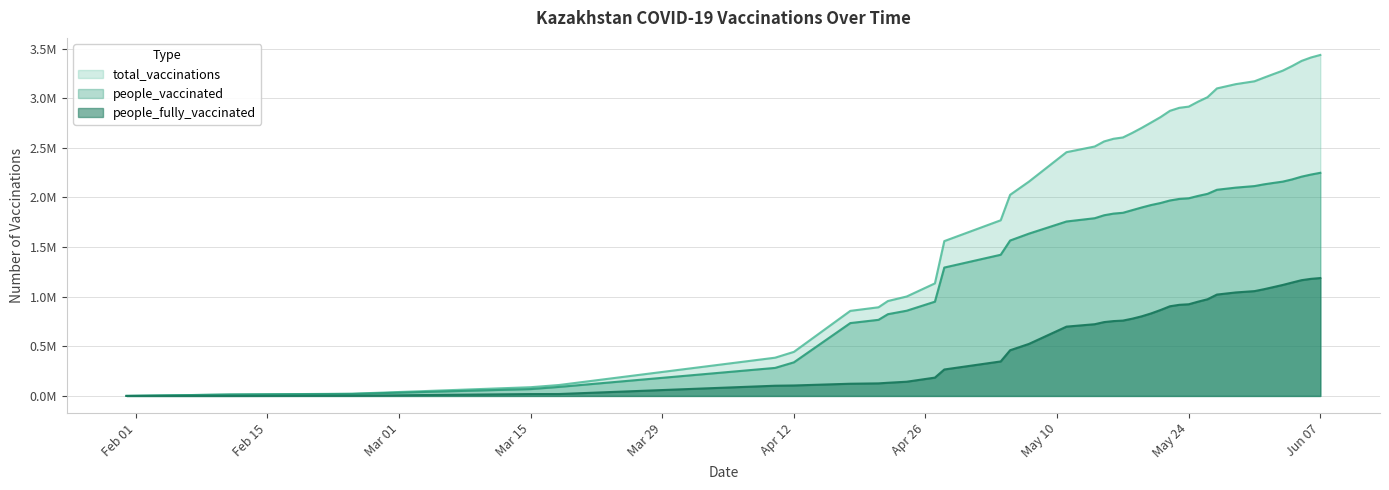

The people_vaccinated series shows 2.1 at 2021-05-27. True or false?

True